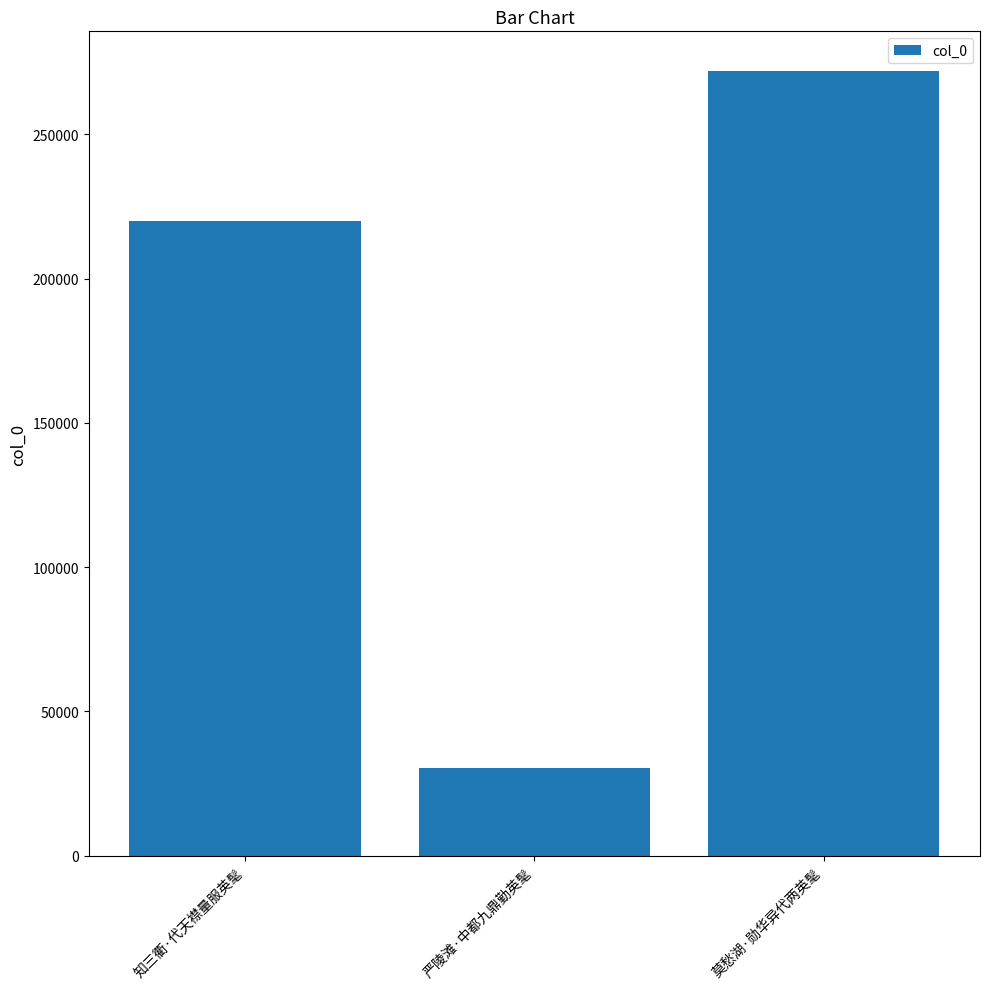

True or false: the data shows 45106 at 严陵滩·中都九鼎勤英髦.

False